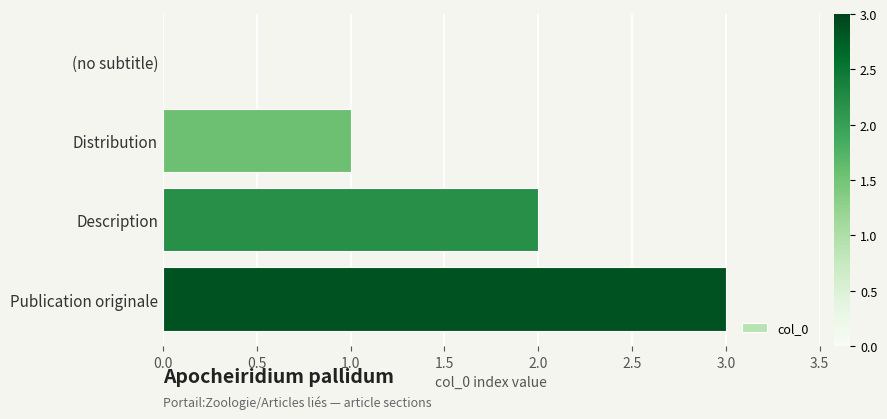

Is it true that the value at Publication originale is 3?

True